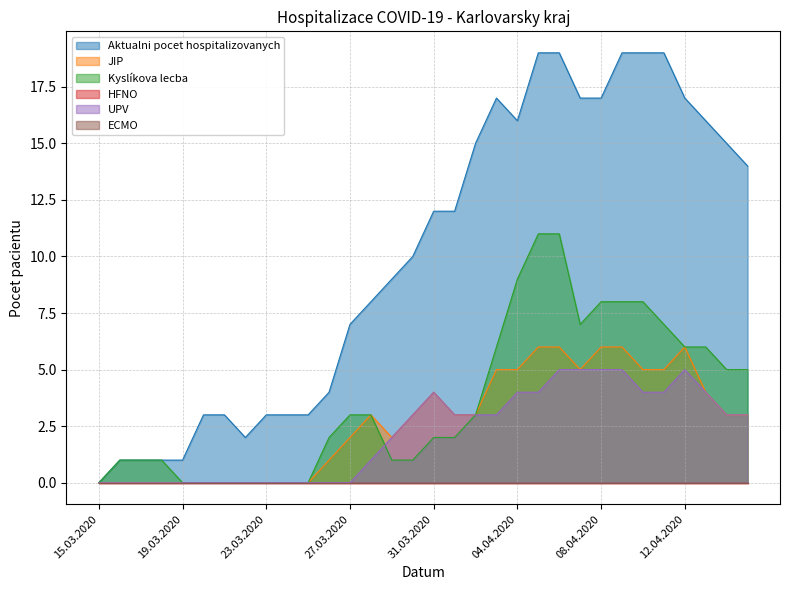

Which category has the highest value in the JIP series?

05.04.2020